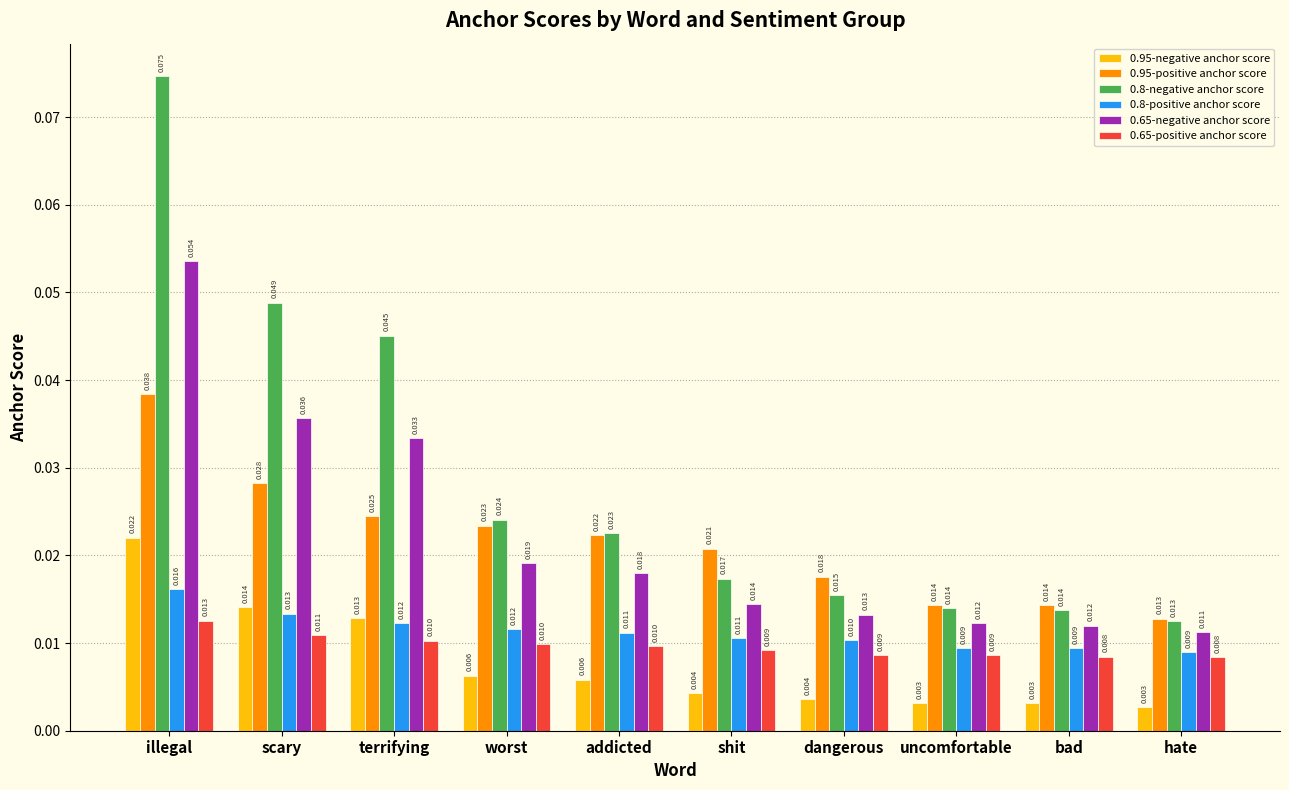

What is the label of the 7th bar from the left?

dangerous